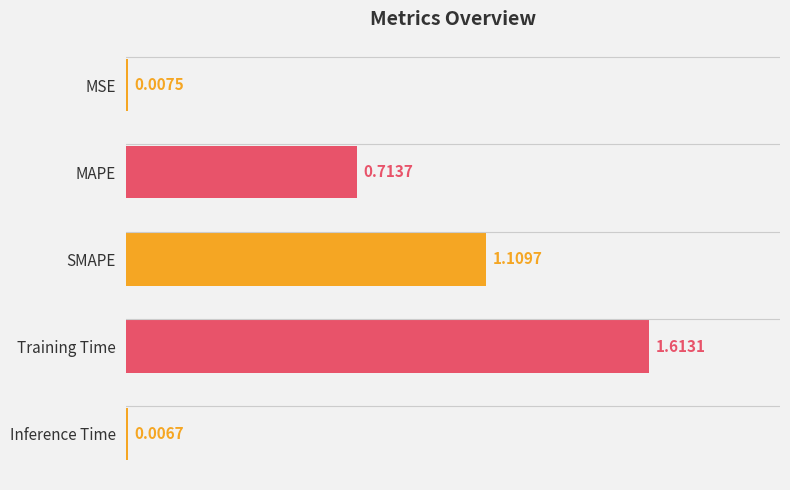

What is the change in value from Training Time to Inference Time?

-1.6